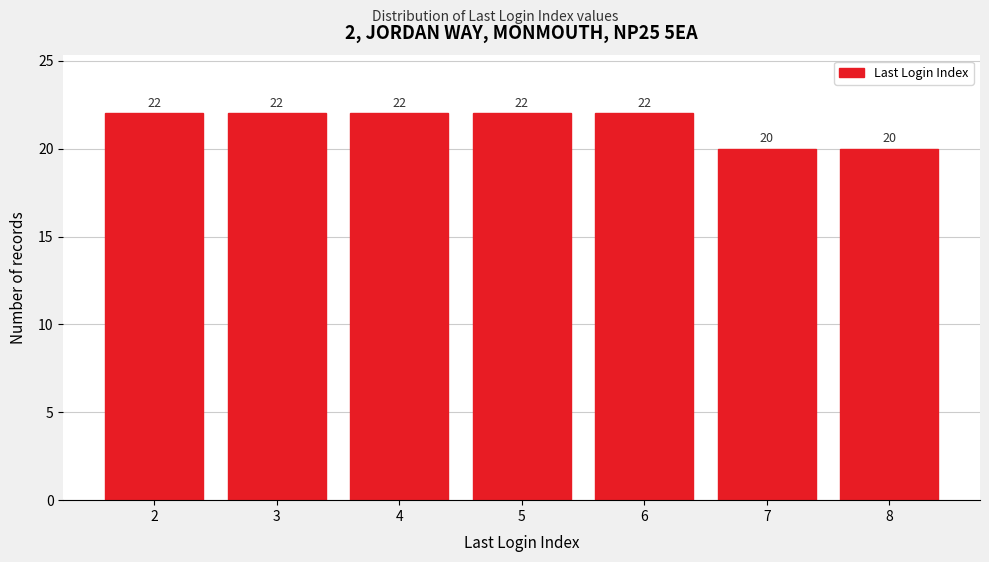

Reading right to left, what are all the values shown in this chart?

8=20	7=20	6=22	5=22	4=22	3=22	2=22